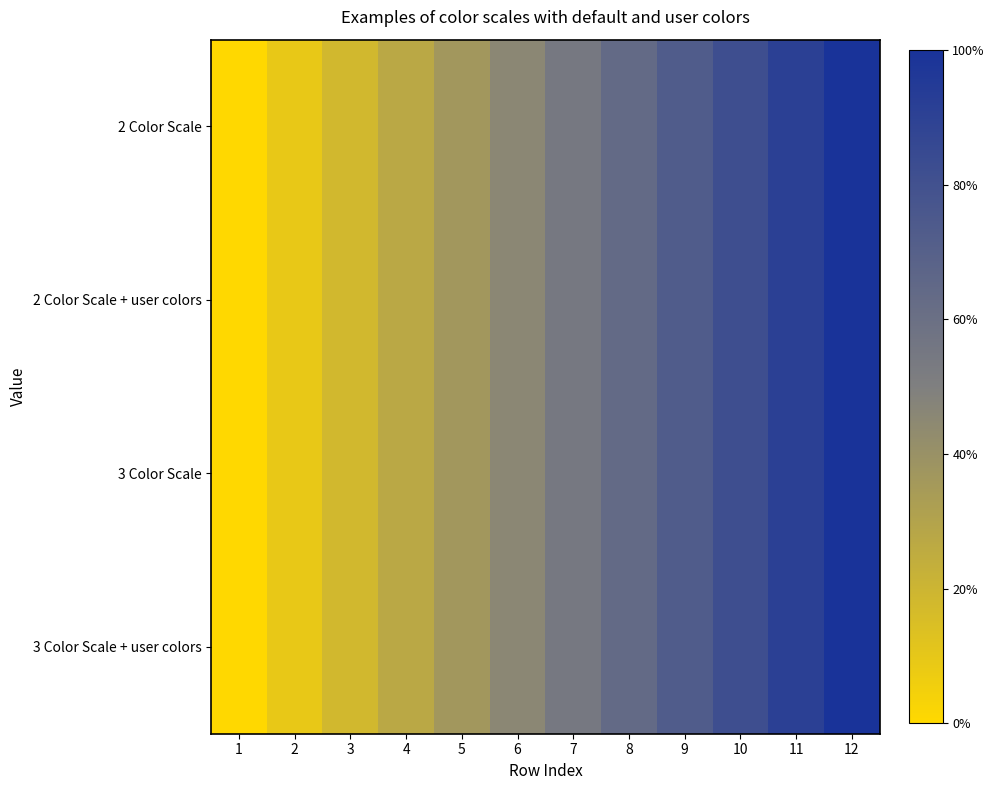

Reading left to right, transcribe all the data shown in this chart.

2 Color Scale: 1=1	2=2	3=3	4=4	5=5	6=6	7=7	8=8	9=9	10=10	11=11	12=12
2 Color Scale + user colors: 1=1	2=2	3=3	4=4	5=5	6=6	7=7	8=8	9=9	10=10	11=11	12=12
3 Color Scale: 1=1	2=2	3=3	4=4	5=5	6=6	7=7	8=8	9=9	10=10	11=11	12=12
3 Color Scale + user colors: 1=1	2=2	3=3	4=4	5=5	6=6	7=7	8=8	9=9	10=10	11=11	12=12